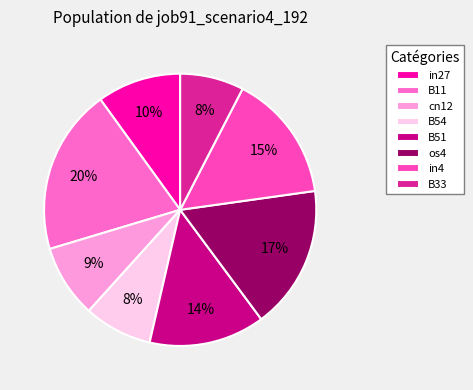

Is the sum of cn12 and B51 greater than half?

No